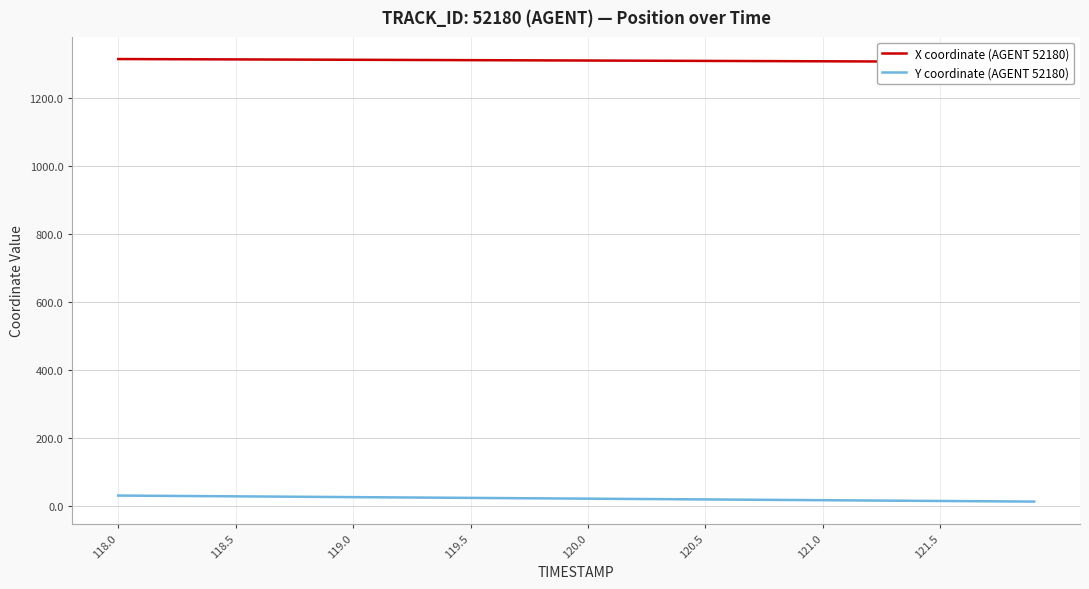

True or false: Y coordinate (AGENT 52180) has more than 0 interior local peaks.

False